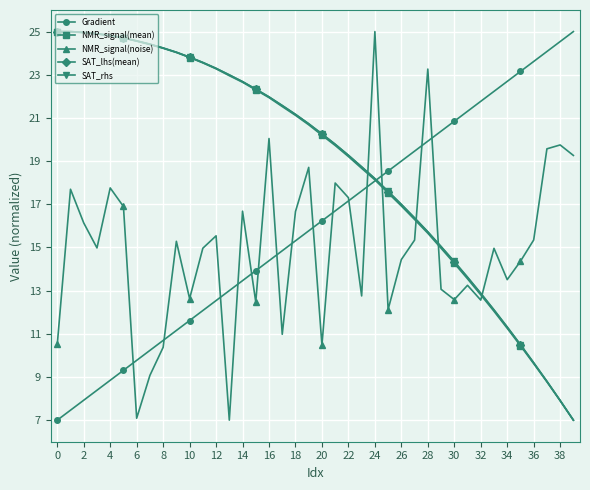

What is the smallest value displayed?

7.0